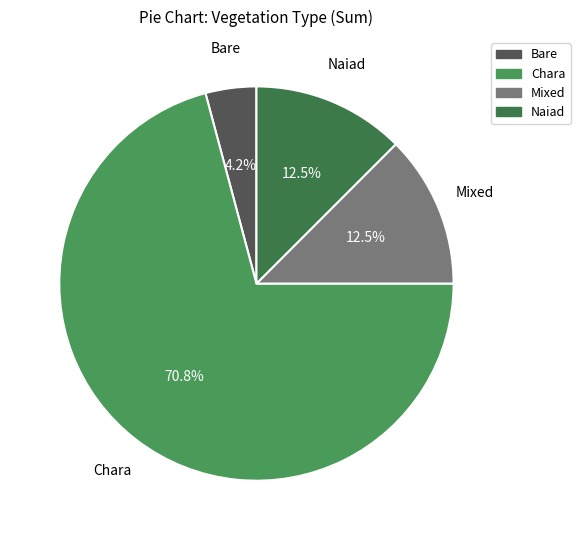

Count the number of slices in the pie.

4